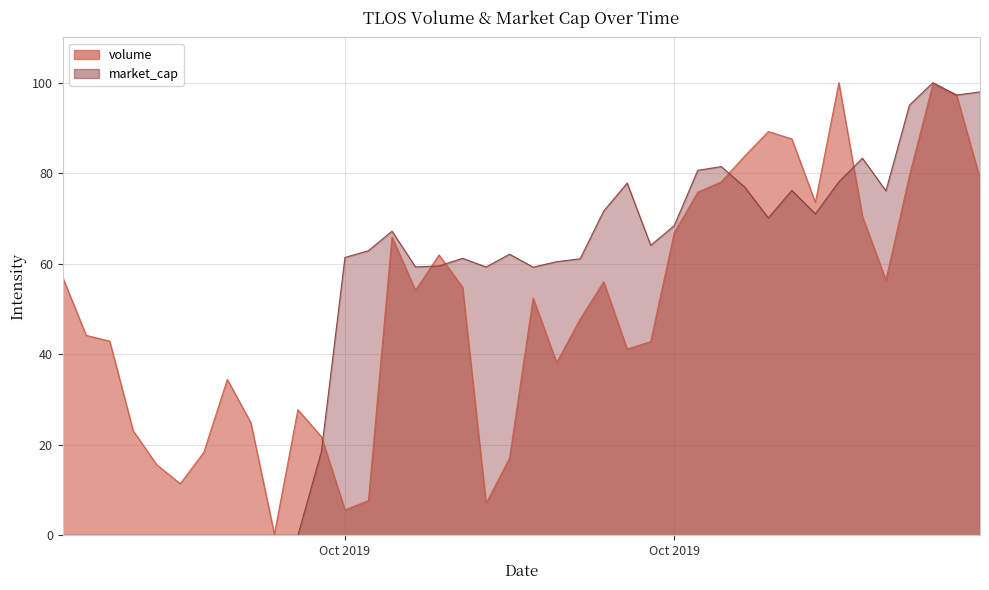

The volume series shows 52.4 at 09/10/2019. True or false?

True